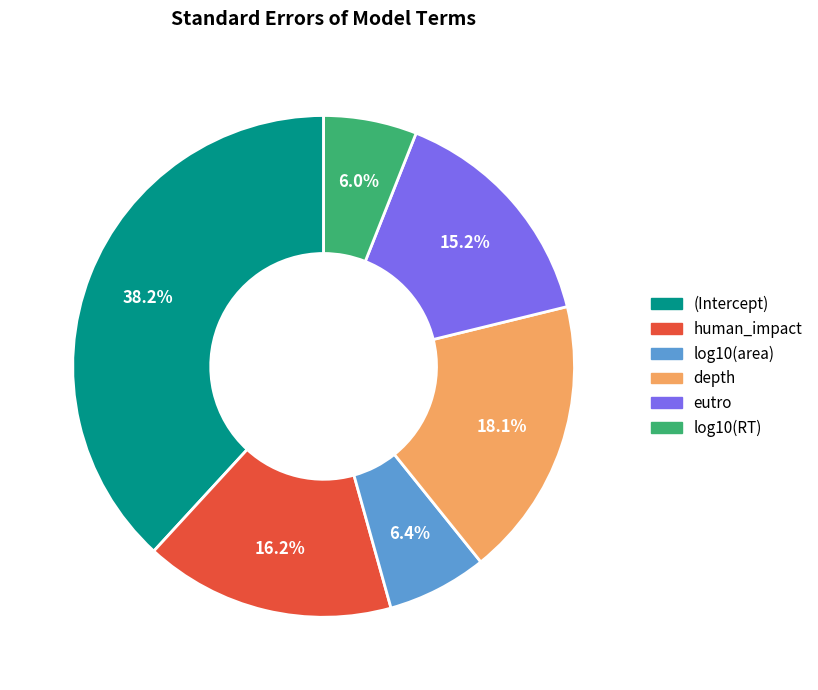

To the nearest percent, what is the average slice percentage?

17%